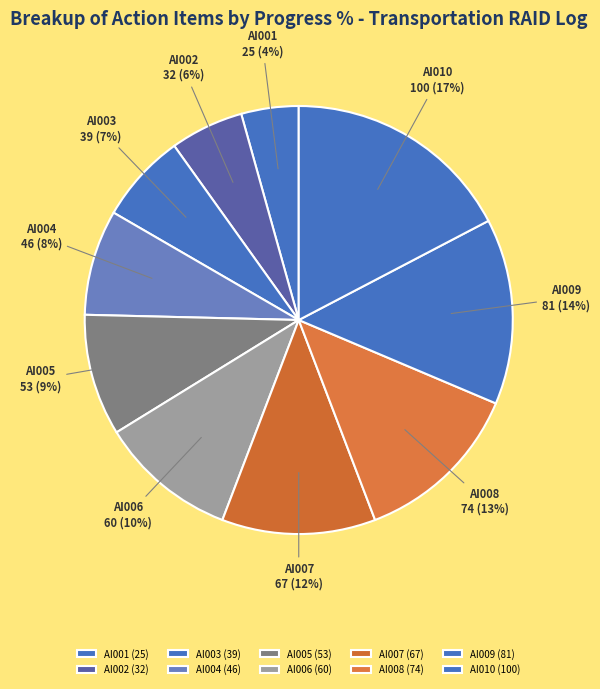

Do AI006 and AI005 together represent more than half of the pie?

No